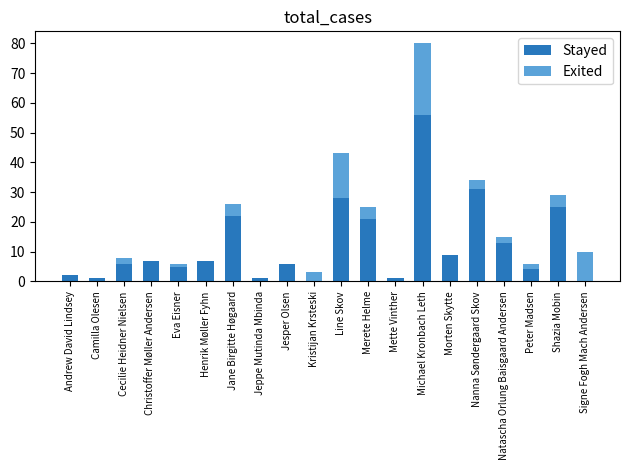

The value of Stayed at Michael Kronbach Leth is 56. True or false?

True